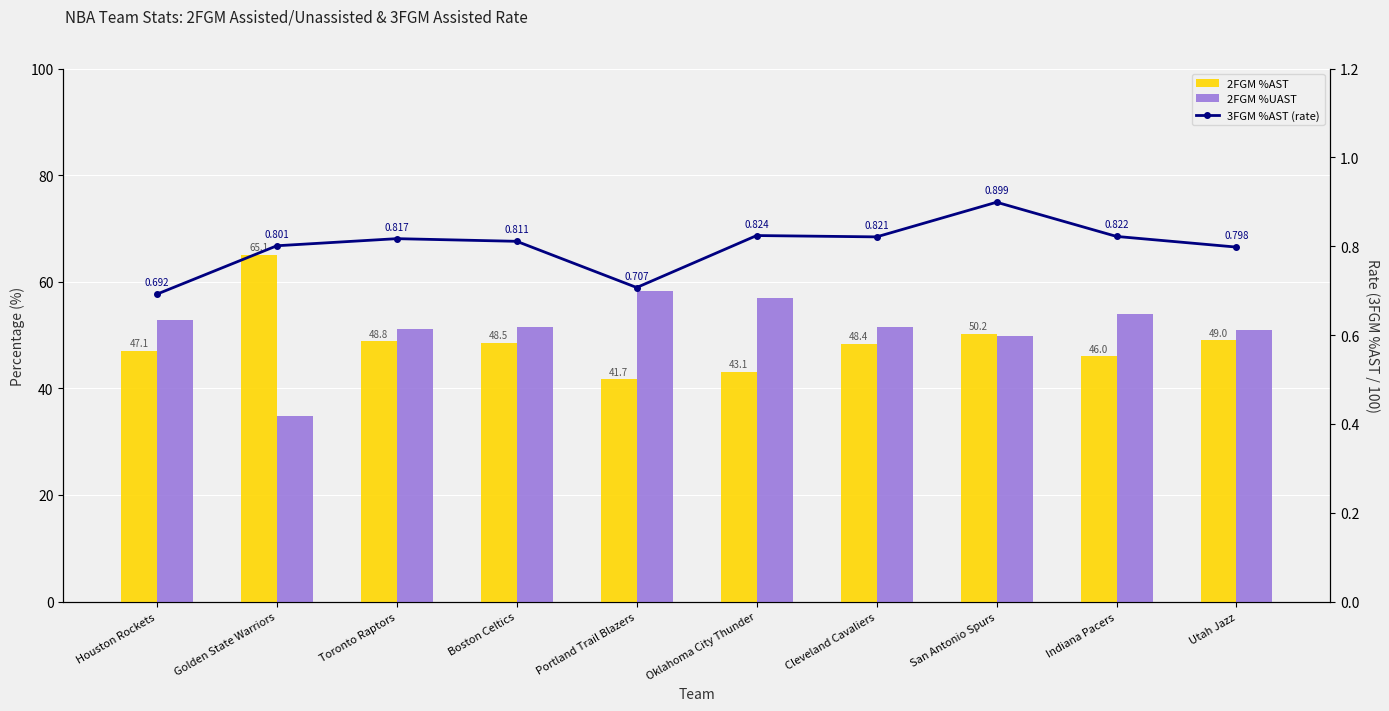

How many values in the 2FGM %AST series are below 48?

4